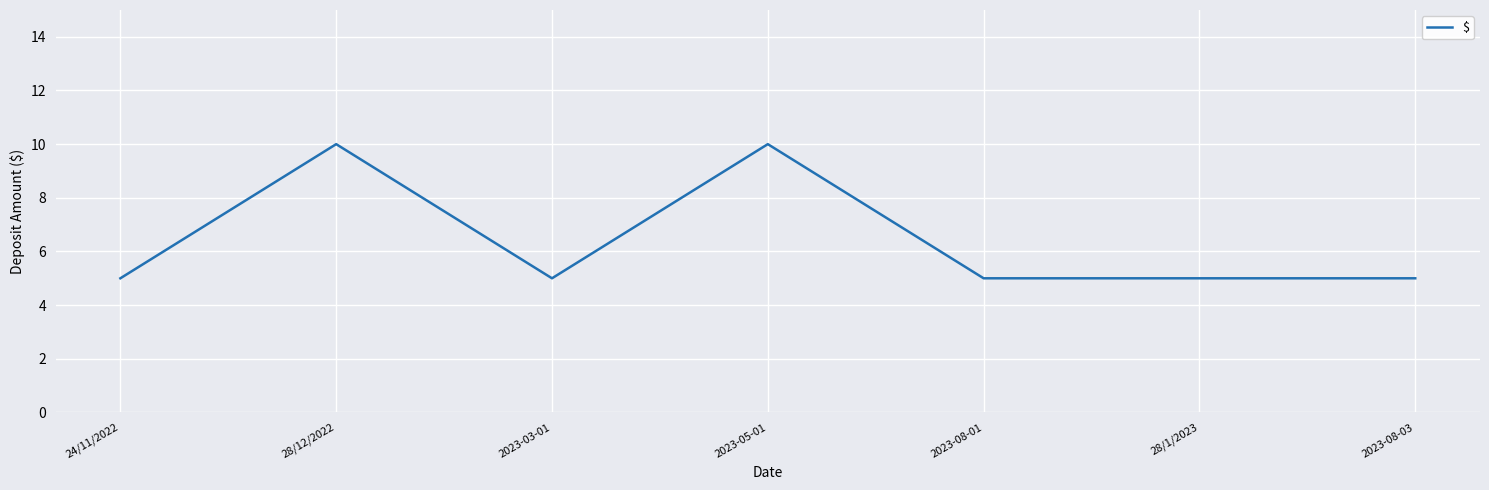

The value at 2023-08-01 is 5. True or false?

True